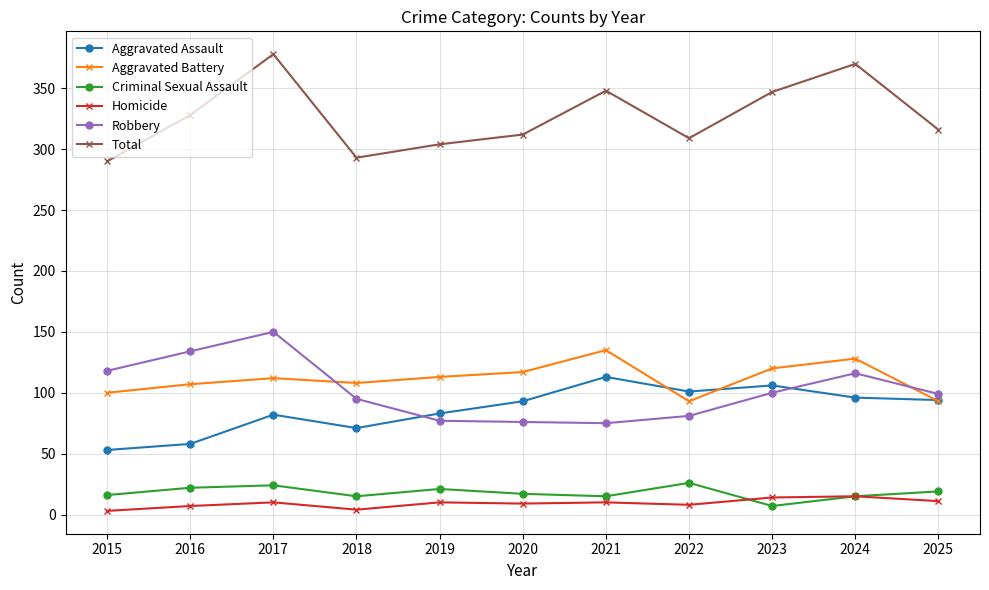

What are all the series names shown in the legend?

Aggravated Assault, Aggravated Battery, Criminal Sexual Assault, Homicide, Robbery, Total